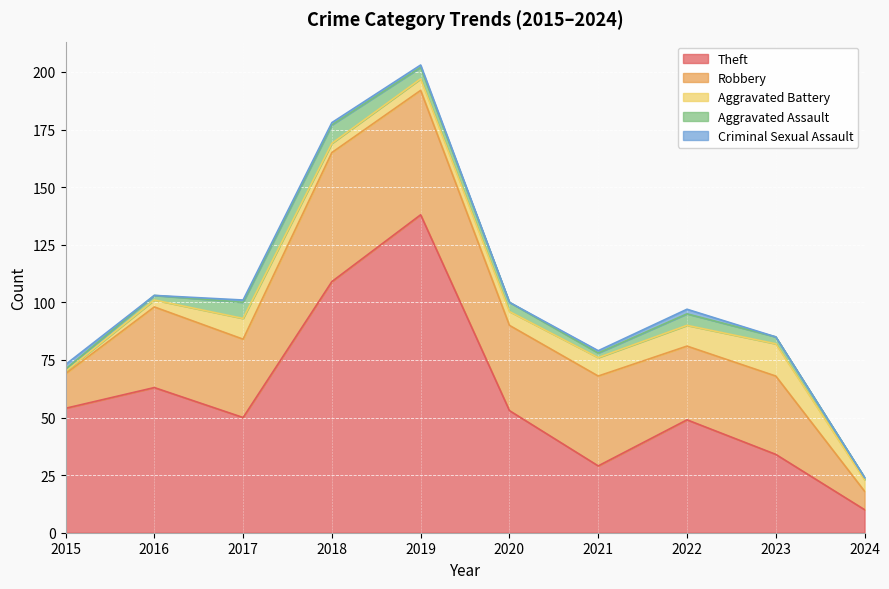

True or false: Robbery and Criminal Sexual Assault intersect in this chart.

False